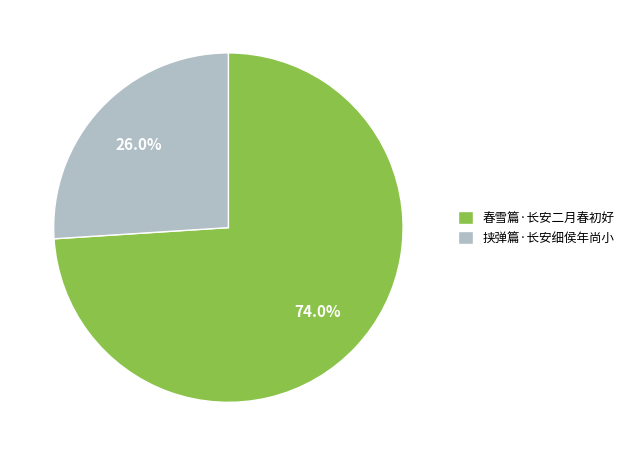

The 春雪篇·长安二月春初好 slice represents 88% of the pie. True or false?

False